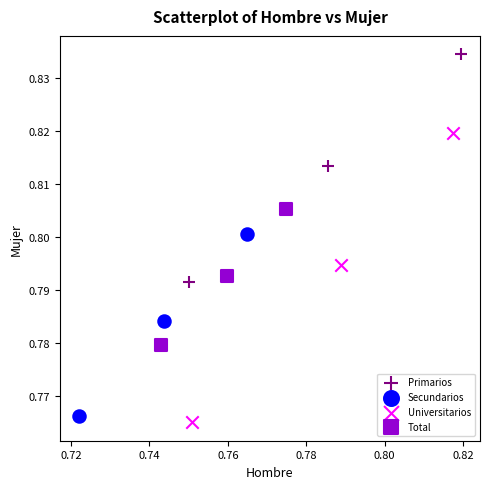

What are all the series names shown in the legend?

Primarios, Secundarios, Universitarios, Total